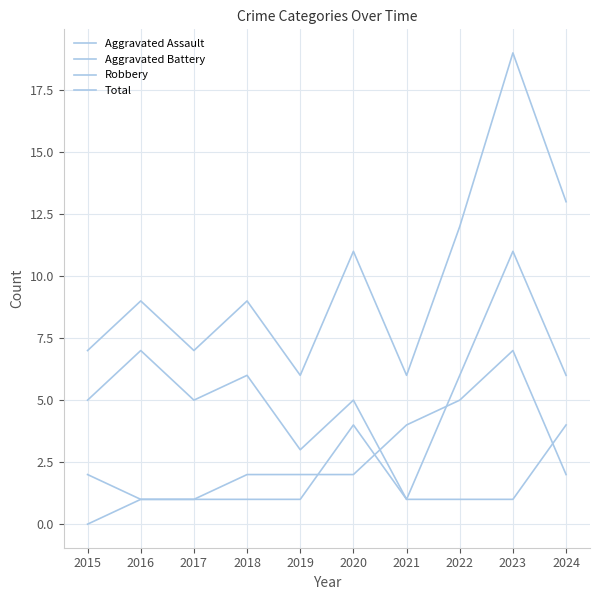

What is the difference between the maximum and second lowest values in the Robbery series?

8